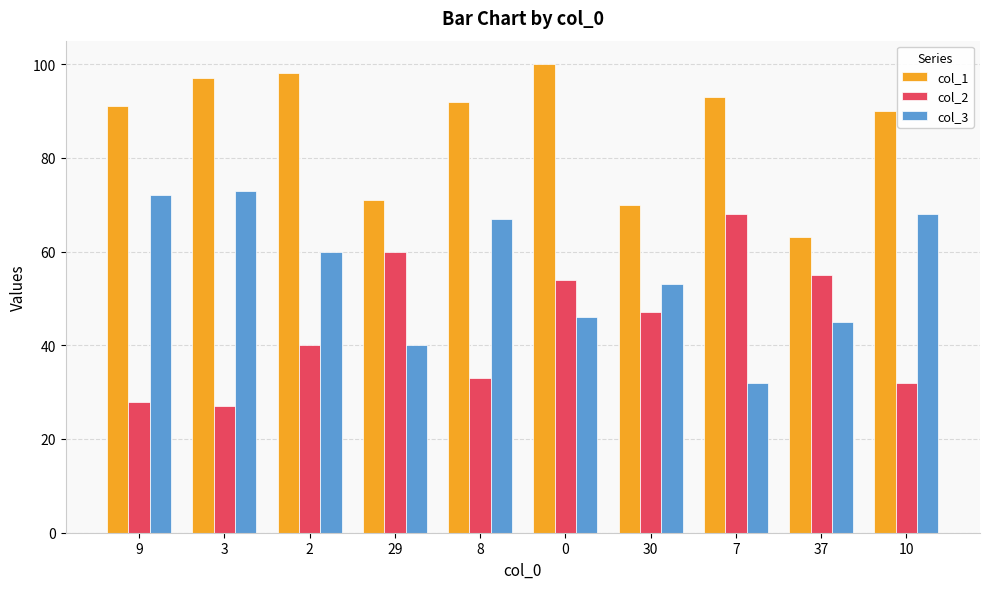

Are the bars horizontal?

No